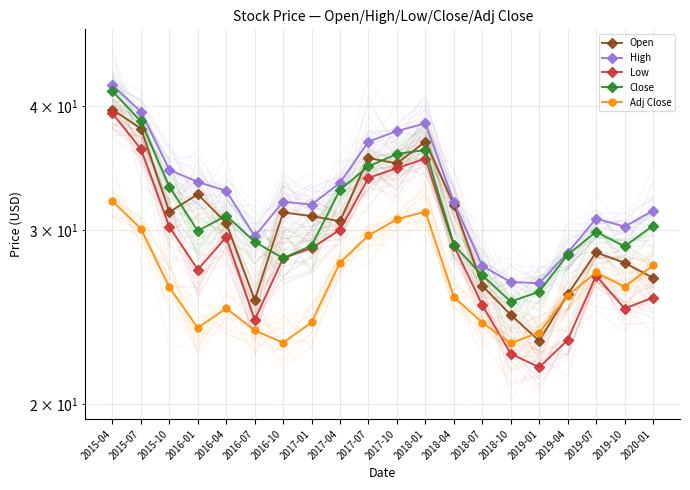

Which category has the highest value in the High series?

2015-04